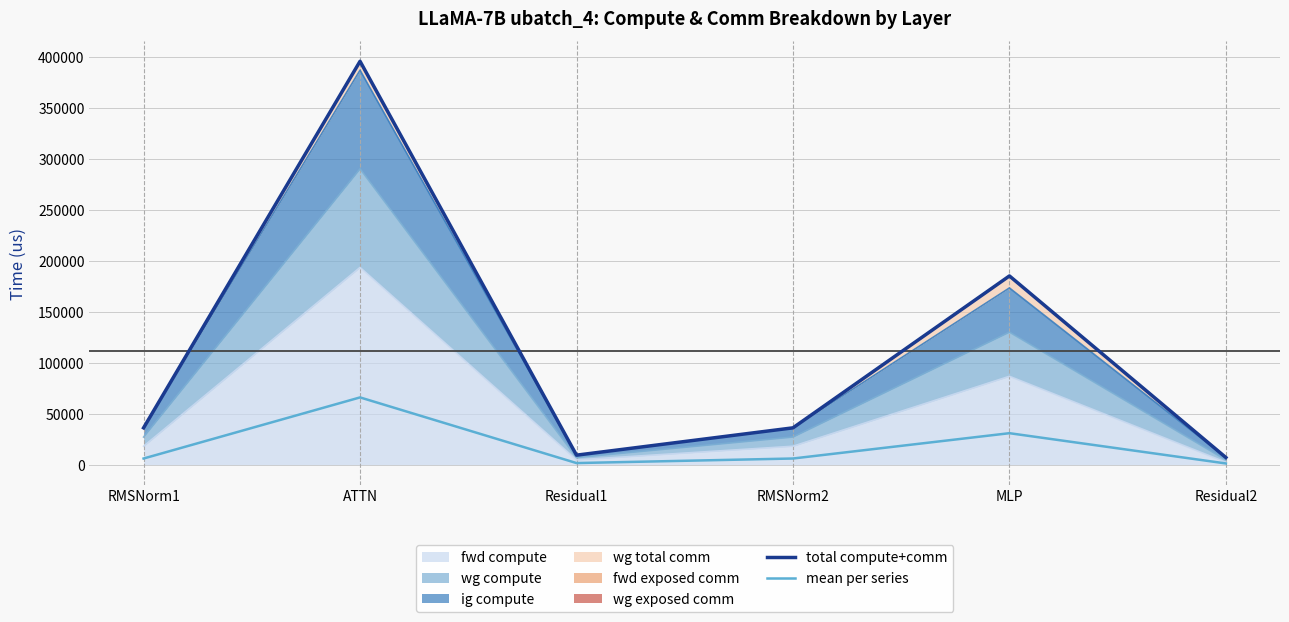

Which series has the largest total across all categories?

total compute+comm